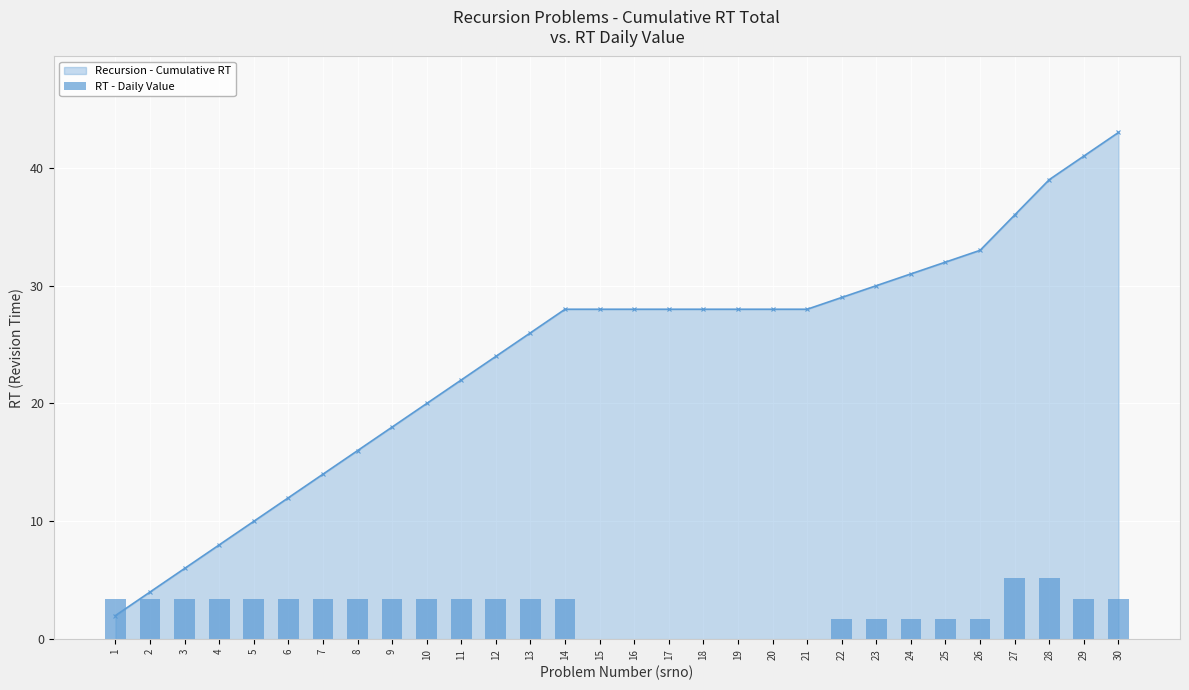

How many positive values are there?

23